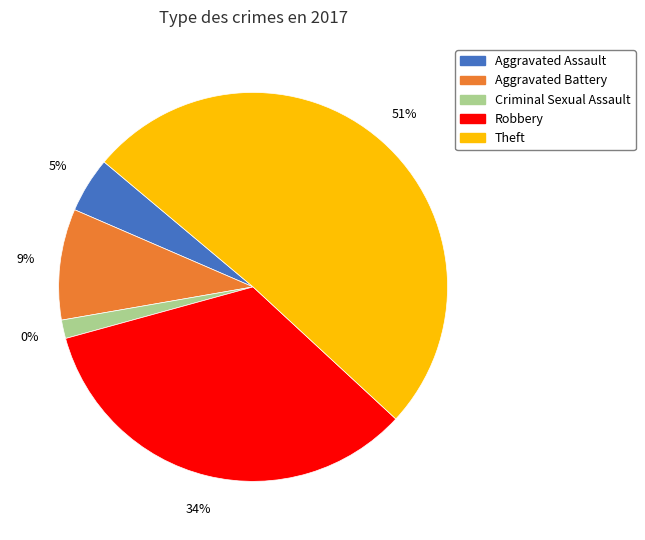

To the nearest percent, what percentage of the pie is Criminal Sexual Assault?

2%